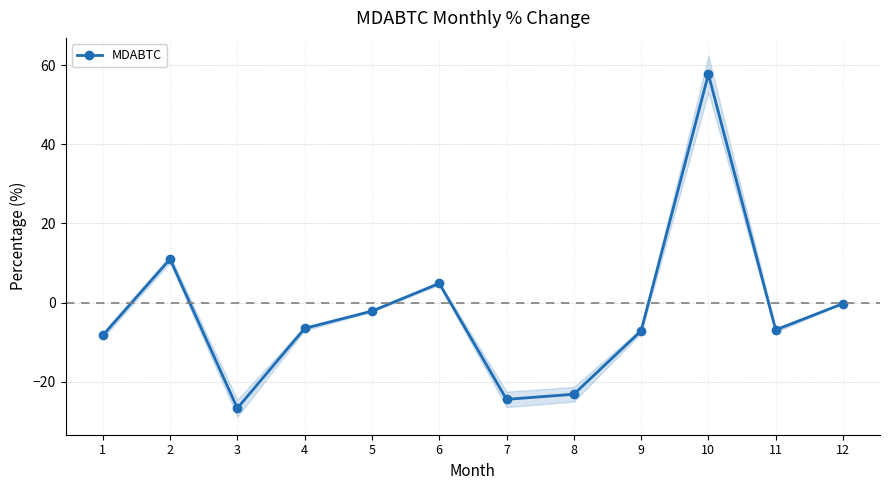

List the labels in order of value, smallest first.

3, 7, 8, 1, 9, 11, 4, 5, 12, 6, 2, 10